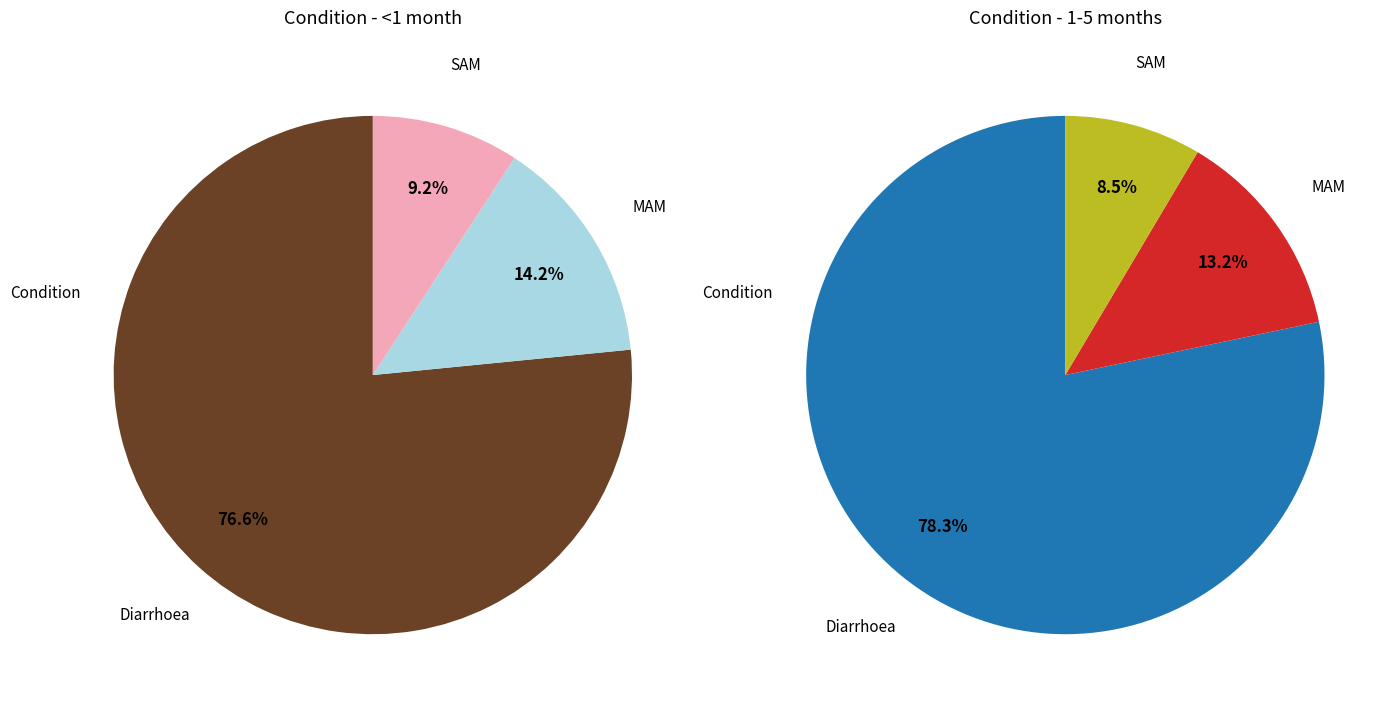

Which has a higher value, MAM or Diarrhoea?

Diarrhoea